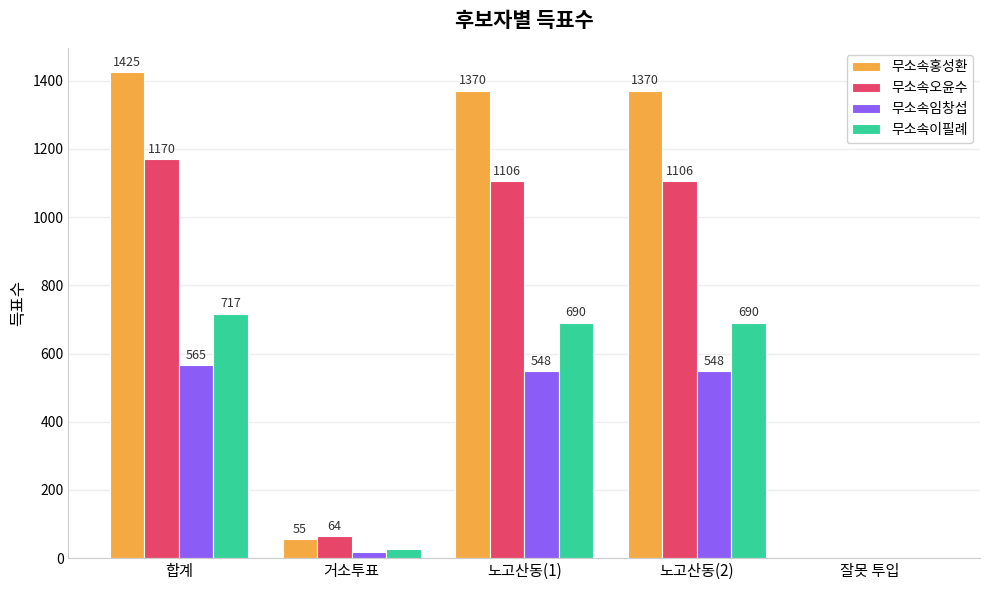

Which label corresponds to the largest value in the chart?

합계